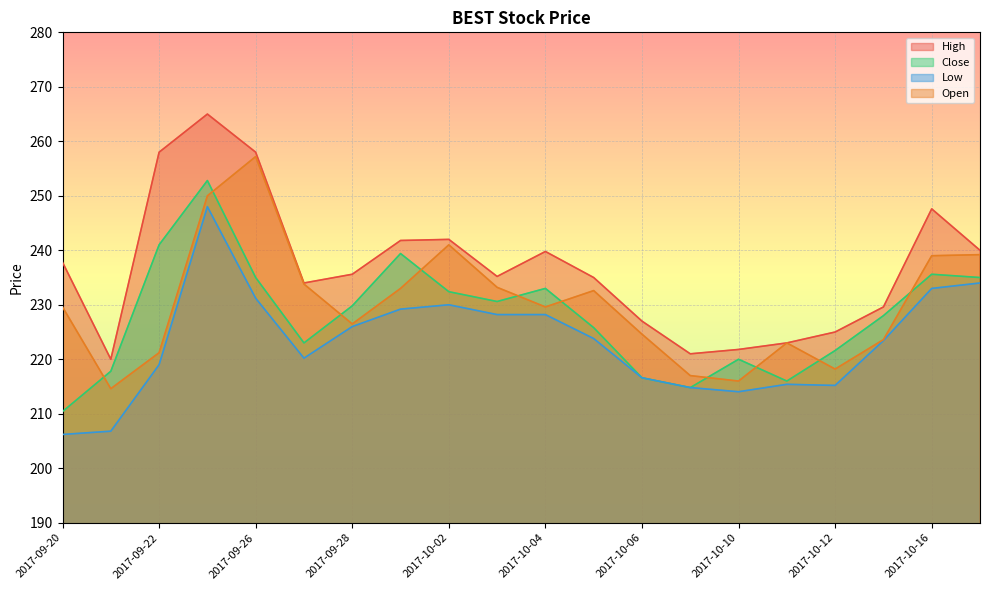

What is the average value of the Open series?

230.1